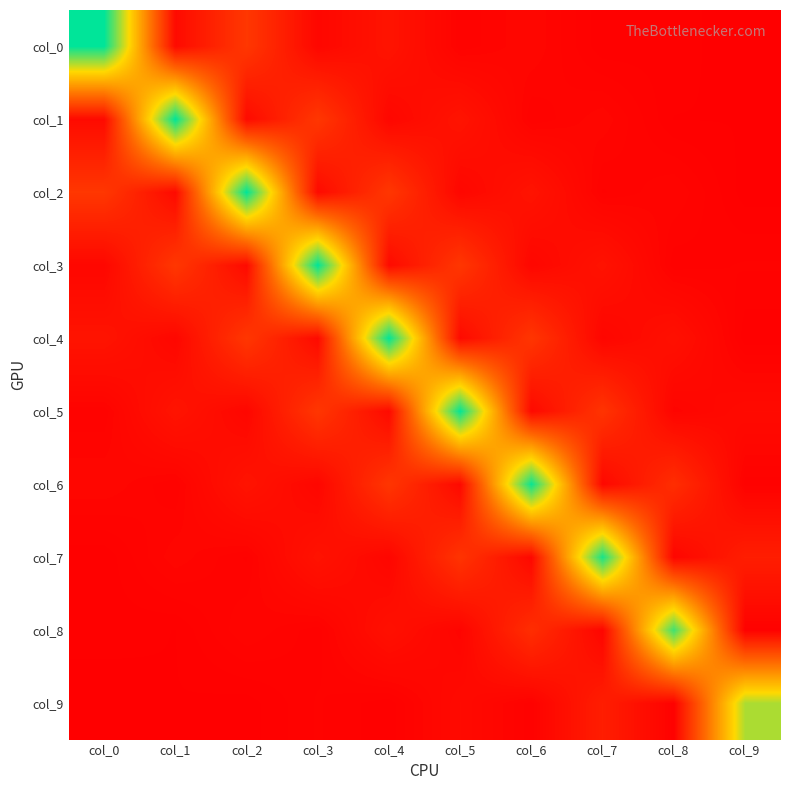

Rank the series by their maximum value, from lowest to highest.

col_9, col_8, col_7, col_6, col_5, col_4, col_3, col_2, col_1, col_0